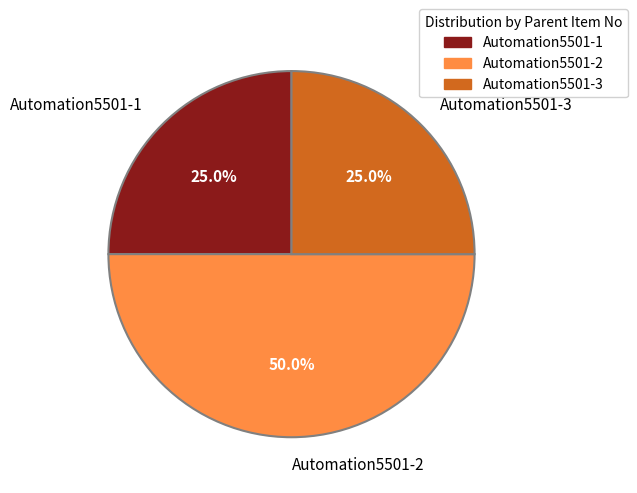

To the nearest percent, what is the difference between the Automation5501-1 and Automation5501-2 slice percentages?

25%